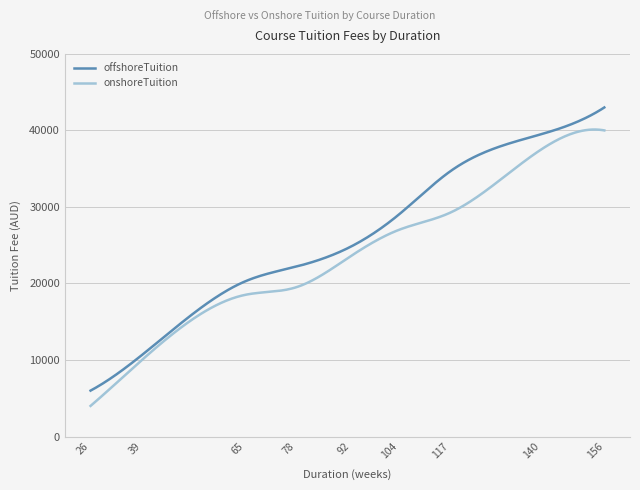

Which series has the largest total across all categories?

offshoreTuition